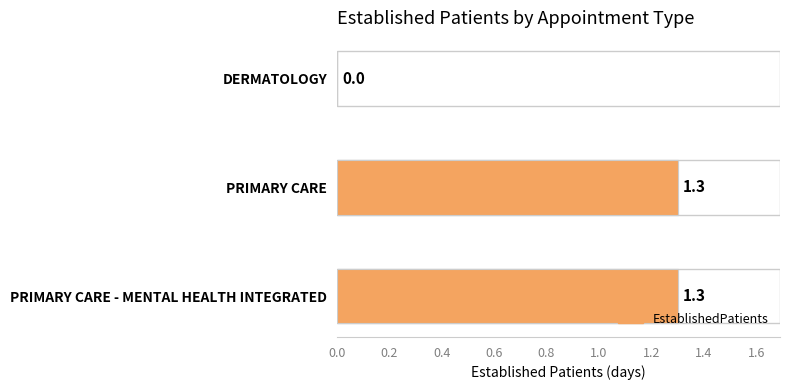

Are the bars horizontal?

Yes